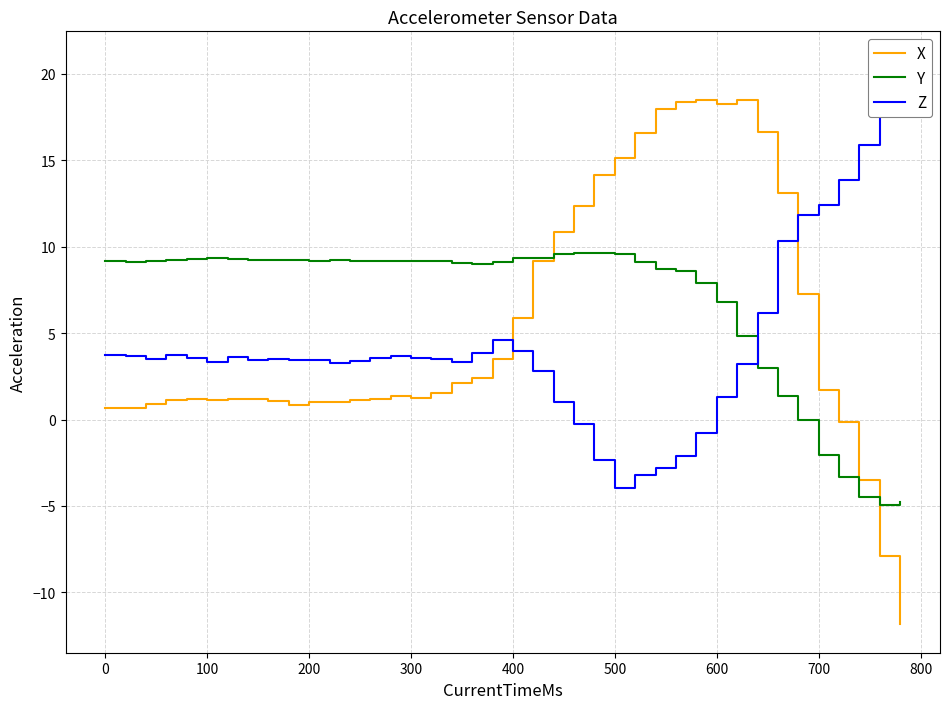

What is the highest value of the Y series?

9.6